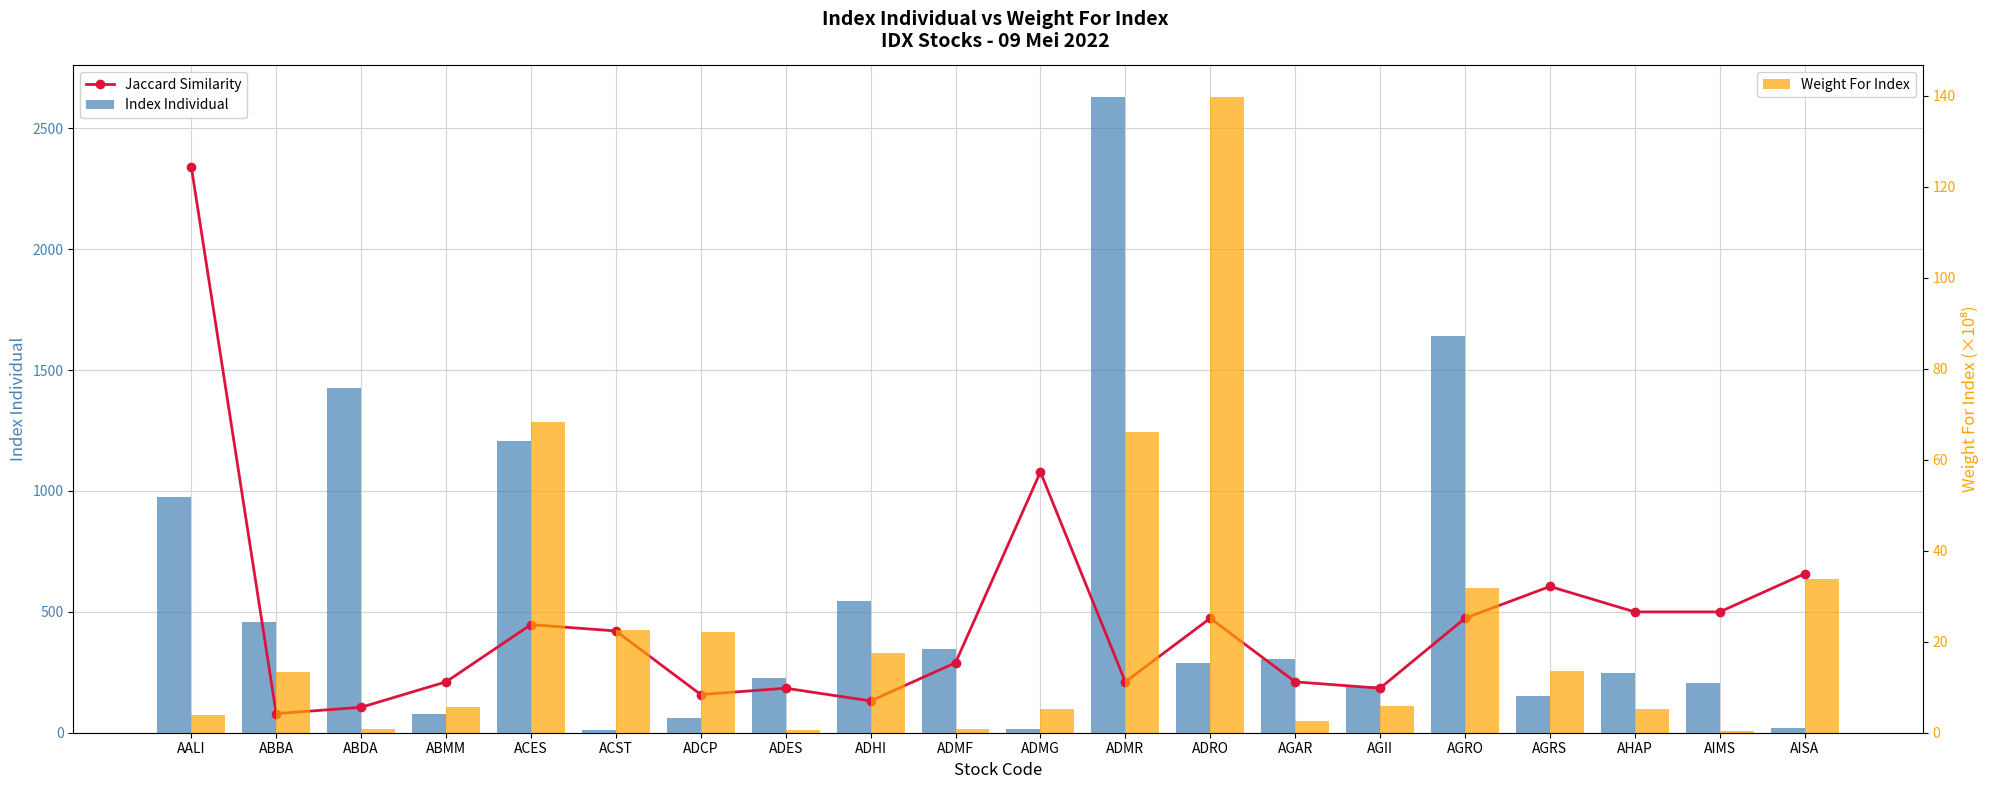

Reading left to right, transcribe all the data shown in this chart.

Jaccard Similarity: AALI=2340.7	ABBA=78.9	ABDA=105.2	ABMM=210.4	ACES=447.1	ACST=420.8	ADCP=157.8	ADES=184.1	ADHI=131.5	ADMF=289.3	ADMG=1078.3	ADMR=210.4	ADRO=473.4	AGAR=210.4	AGII=184.1	AGRO=473.4	AGRS=604.9	AHAP=499.7	AIMS=499.7	AISA=657.5
Index Individual: AALI=974.8	ABBA=459.5	ABDA=1426.9	ABMM=78.4	ACES=1207.3	ACST=12.7	ADCP=60.0	ADES=226.0	ADHI=545.8	ADMF=345.2	ADMG=15.4	ADMR=2630.0	ADRO=287.3	AGAR=303.6	AGII=192.7	AGRO=1641.1	AGRS=150.3	AHAP=248.8	AIMS=206.4	AISA=20.0
Weight For Index: AALI=3.9	ABBA=13.4	ABDA=0.8	ABMM=5.7	ACES=68.4	ACST=22.6	ADCP=22.2	ADES=0.5	ADHI=17.4	ADMF=0.8	ADMG=5.2	ADMR=66.1	ADRO=139.8	AGAR=2.5	AGII=6.0	AGRO=31.8	AGRS=13.6	AHAP=5.2	AIMS=0.4	AISA=33.9